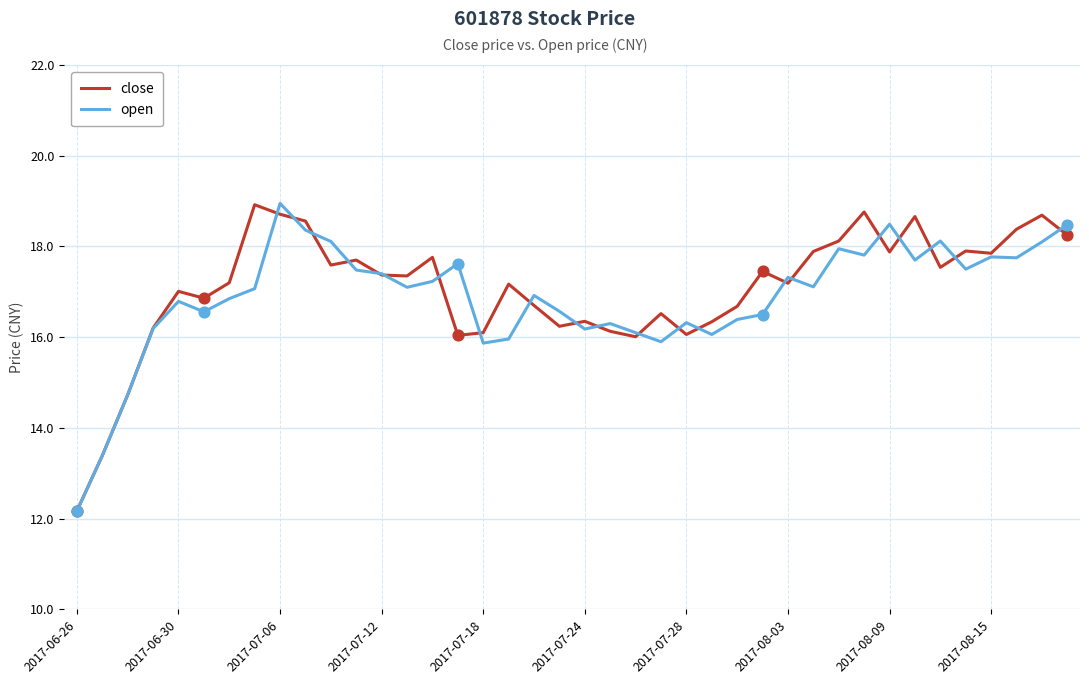

What is the smallest value displayed?

12.2